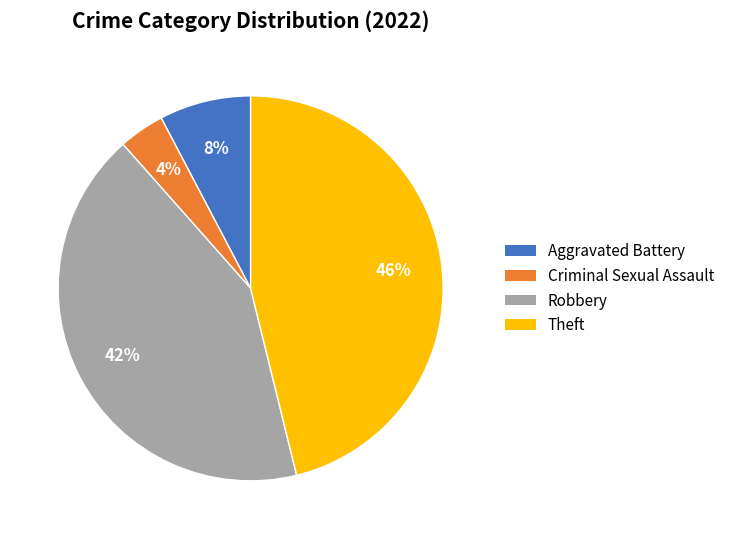

Rank the categories by value from lowest to highest.

Criminal Sexual Assault, Aggravated Battery, Robbery, Theft